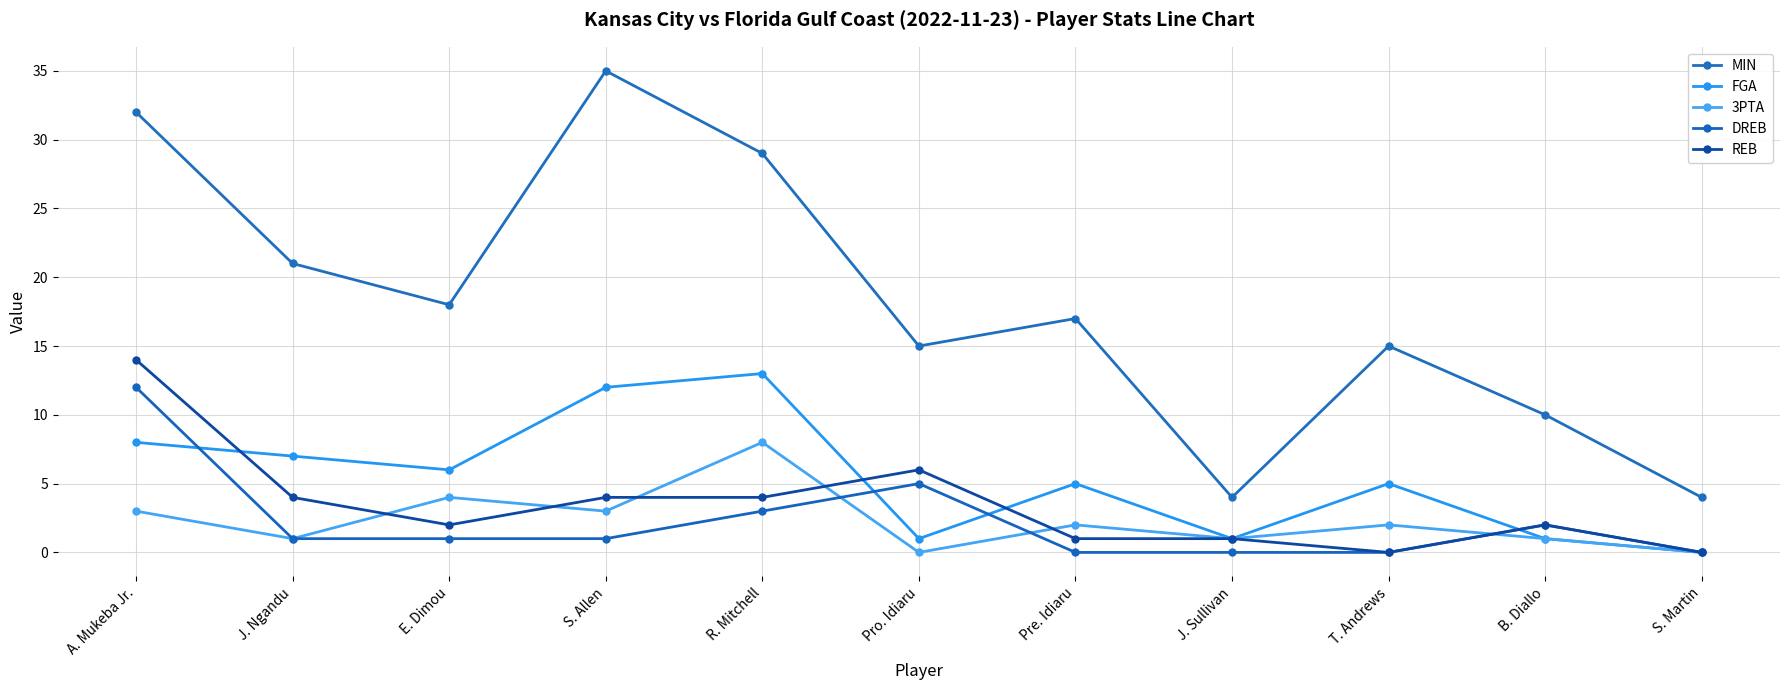

What is the highest value of the MIN series?

35